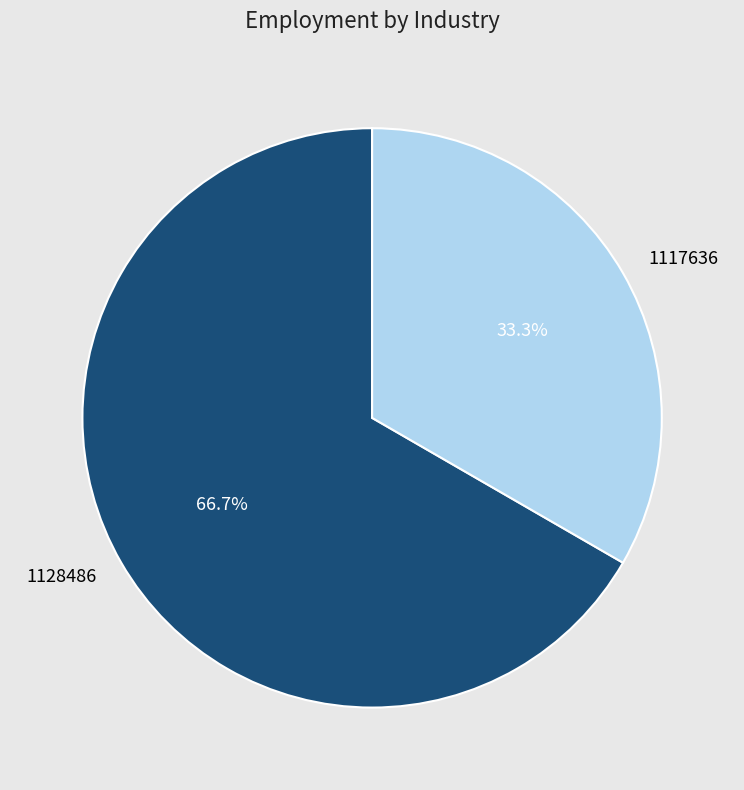

Rank the categories by value from lowest to highest.

1117636, 1128486